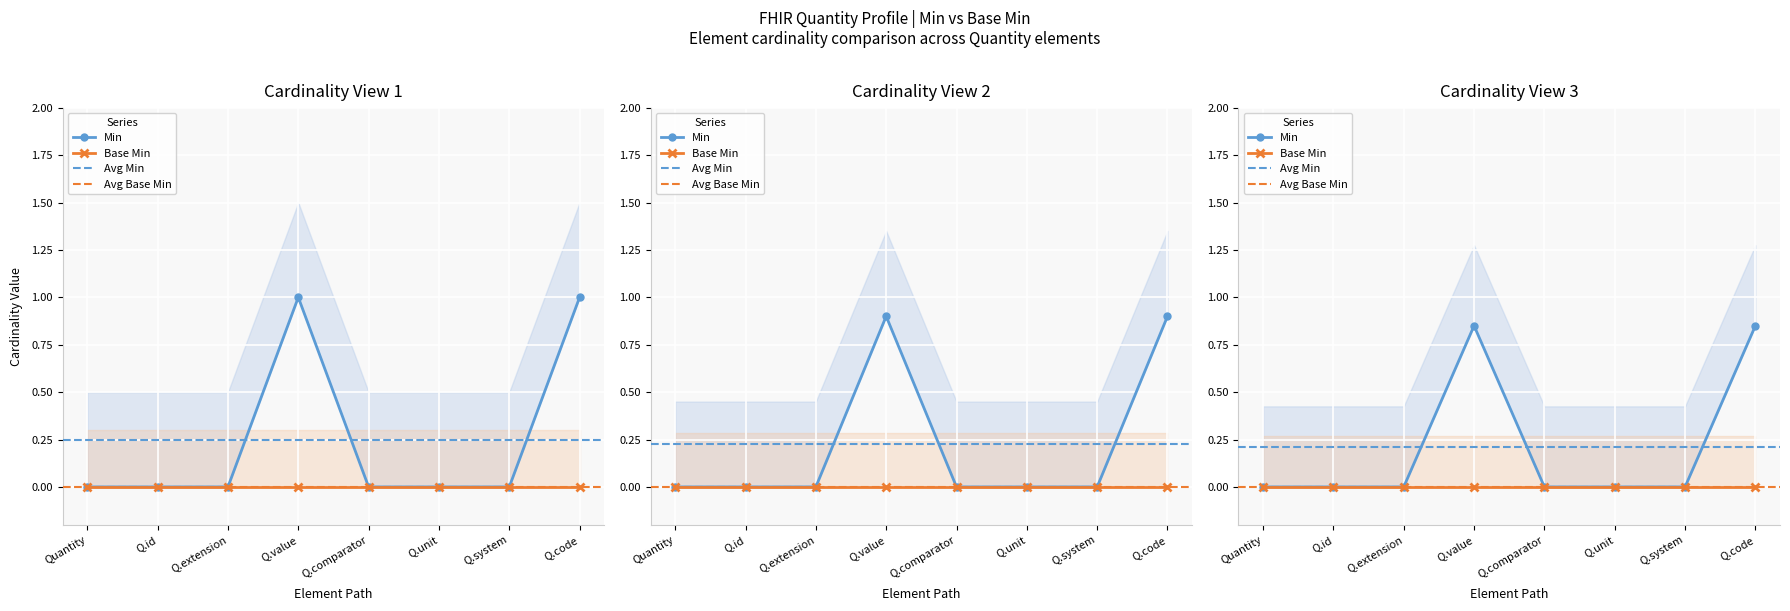

What value does the data have at Q.value?

1